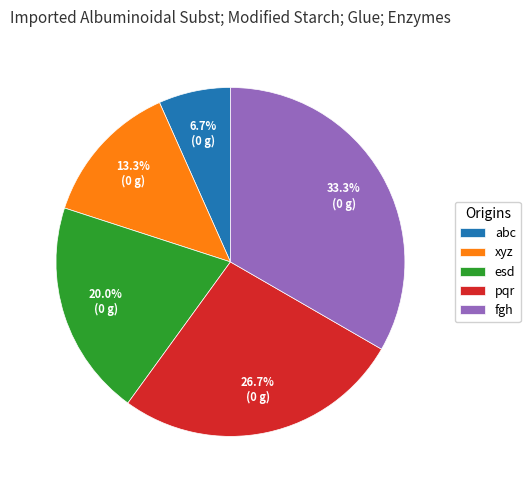

Does any single category account for the majority?

No